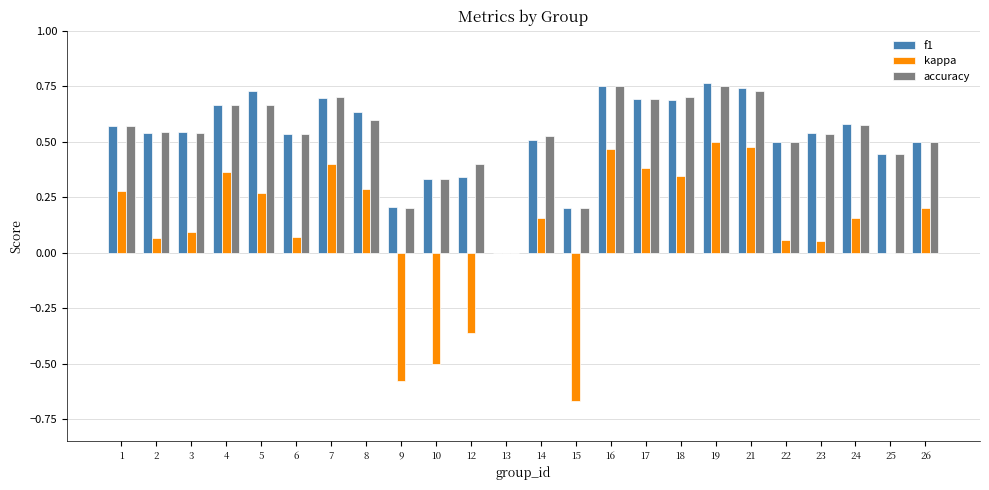

Is the value of f1 at 23 greater than the value of kappa at 26?

Yes